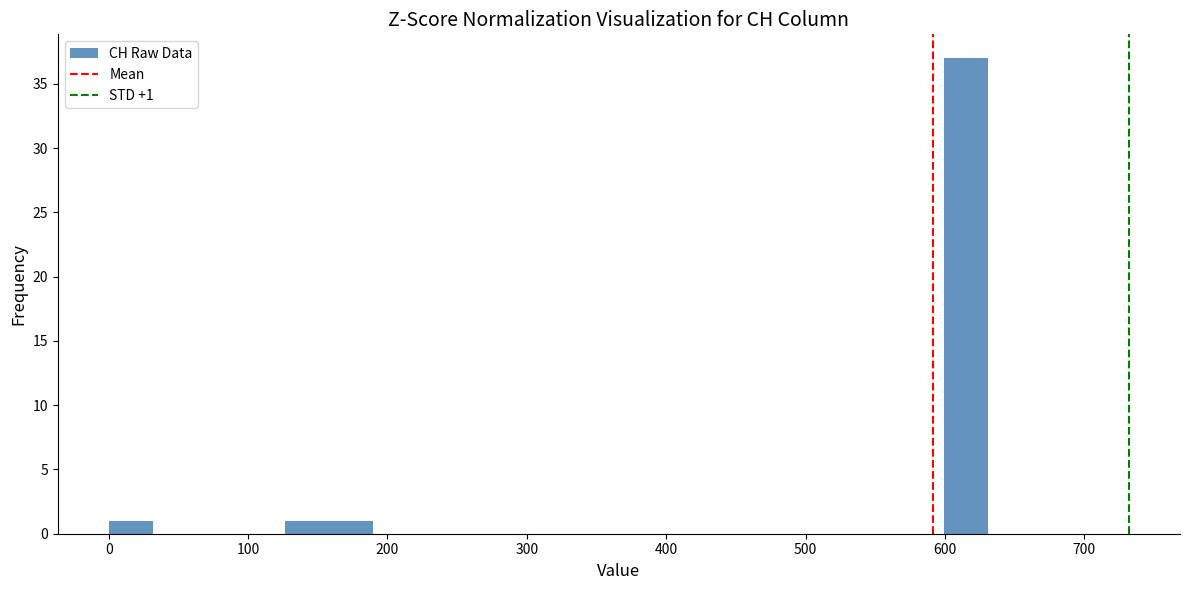

Read against the x-axis, roughly where is the centre of the tallest bar?

620